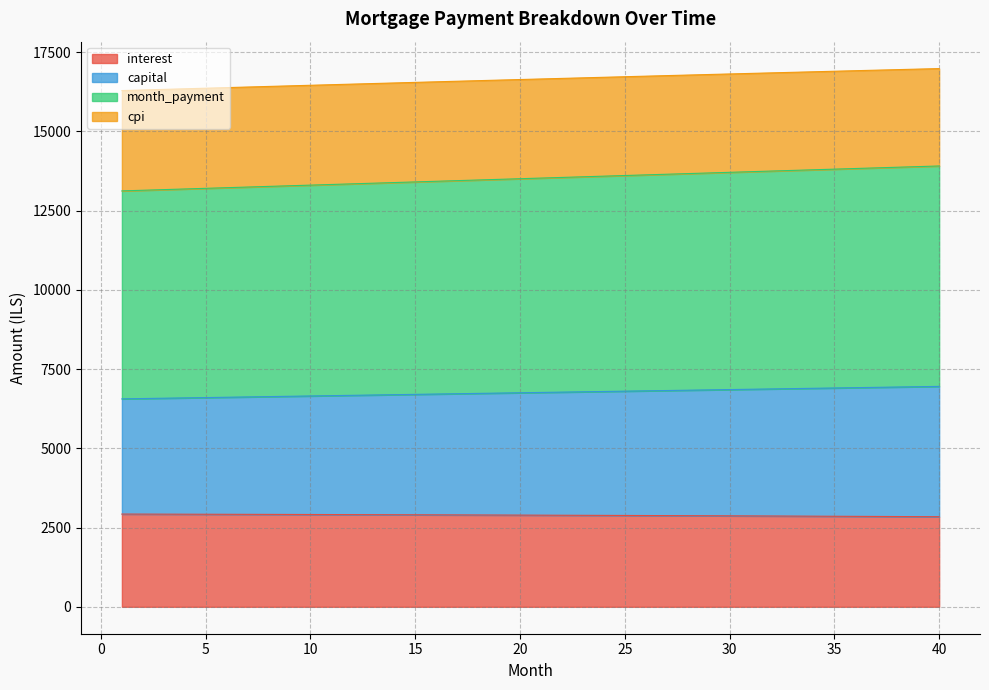

What is the total value across all series at 20?

16634.6